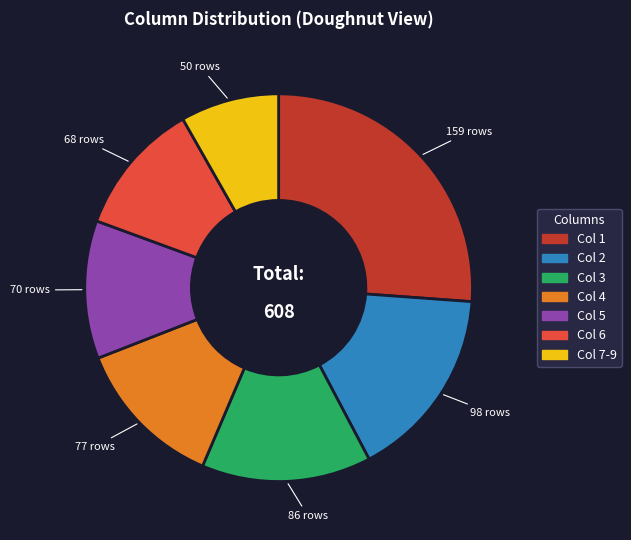

Does Col 6 account for over 50% of the chart?

No